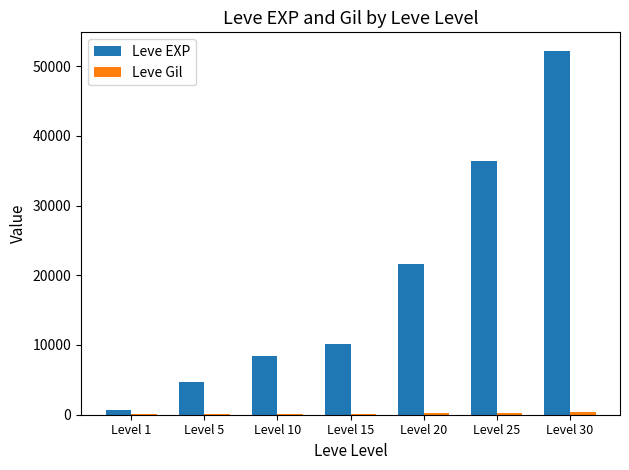

At which category is the sum across all series the highest?

Level 30